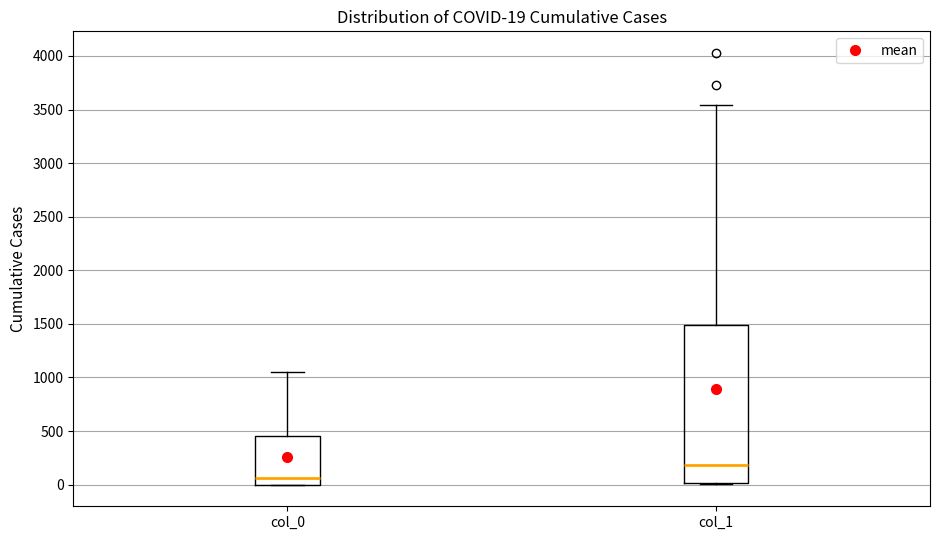

Comparing the boxes themselves (not the whiskers), which one is the tallest?

col_1